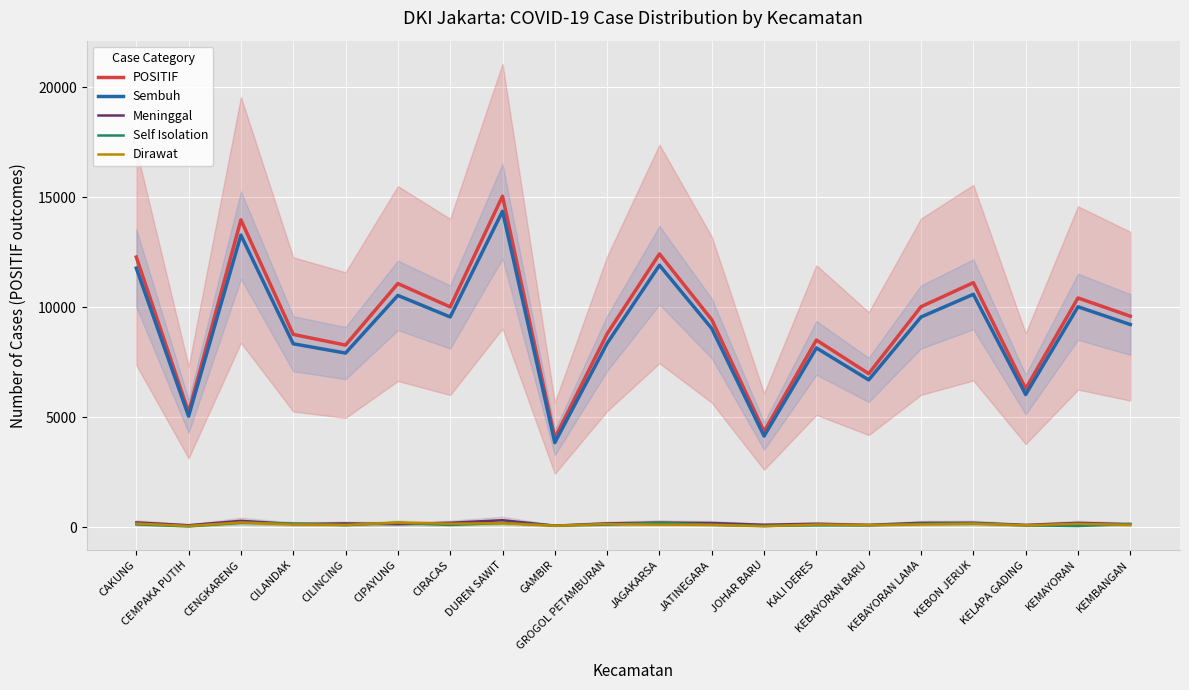

Which category has the highest value in the Dirawat series?

CENGKARENG